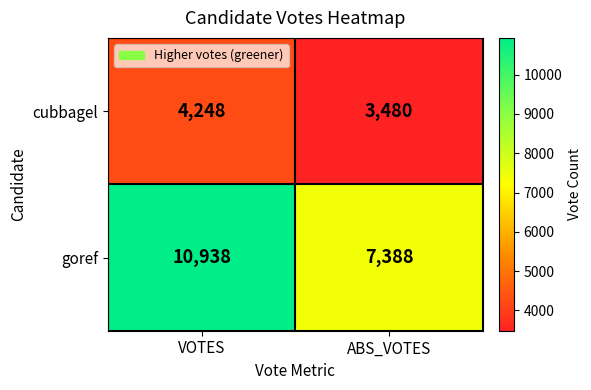

List the series in order of their peak value, highest first.

goref, cubbagel